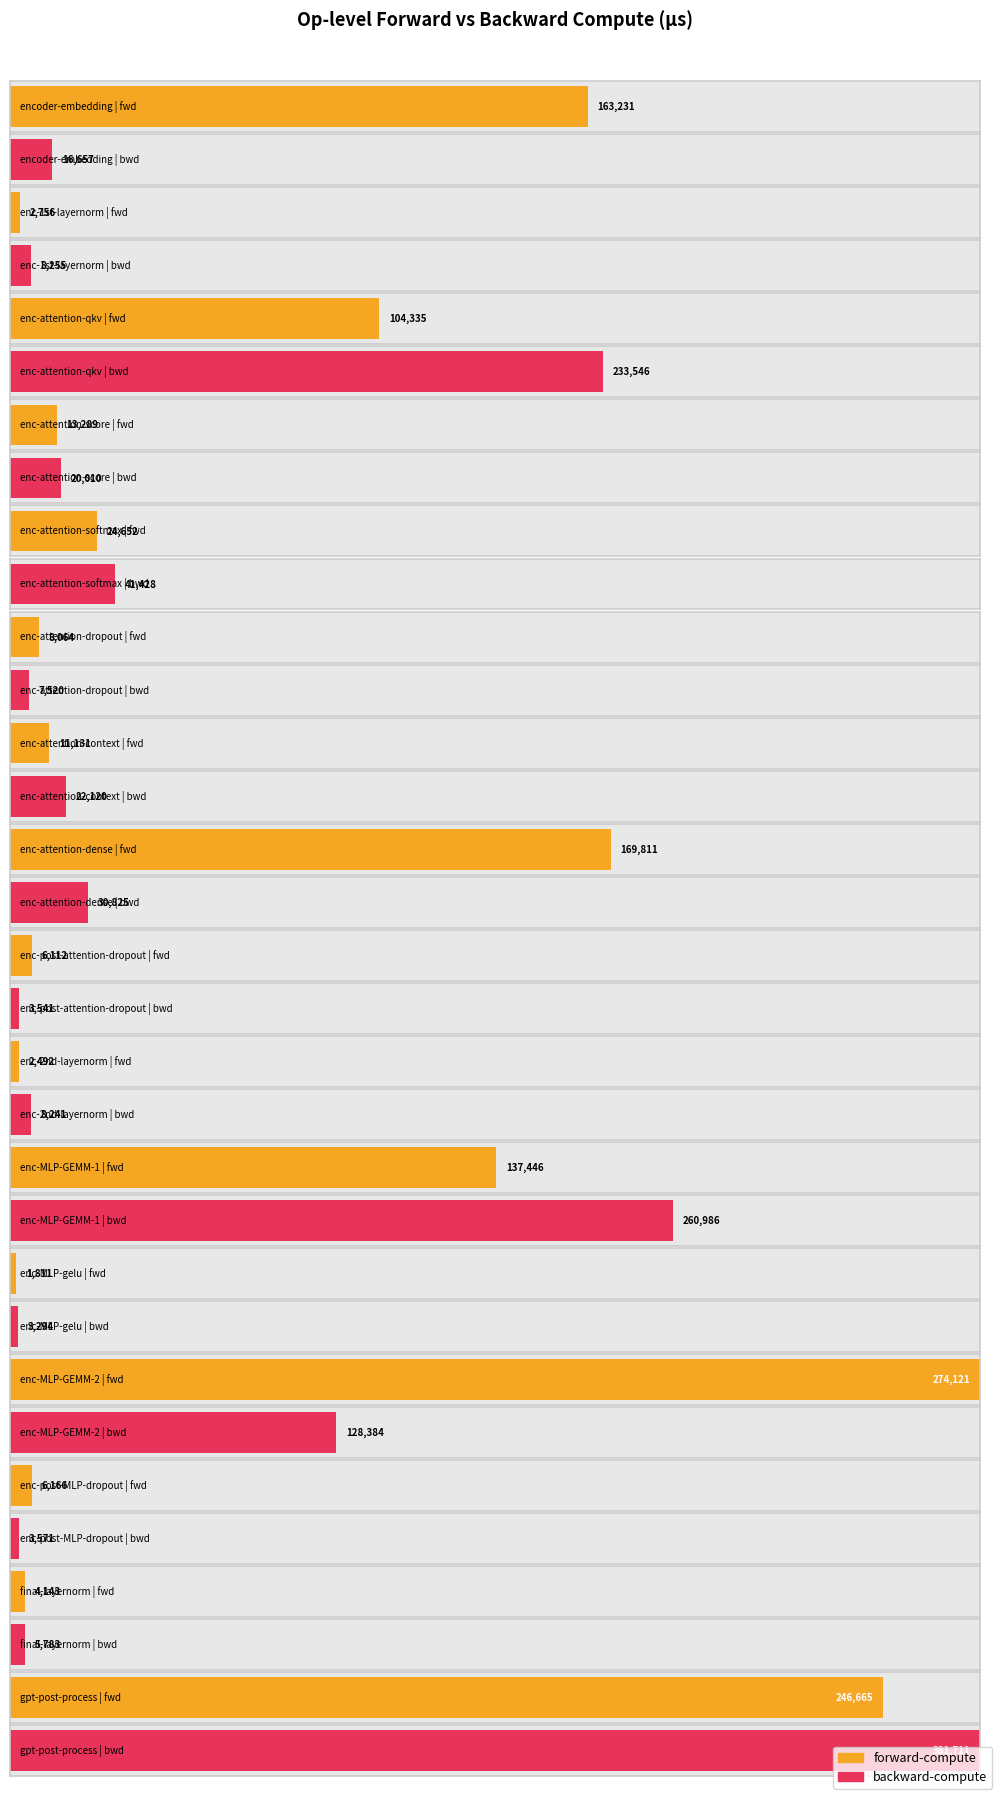

At which label does backward-compute reach its peak?

gpt-post-process